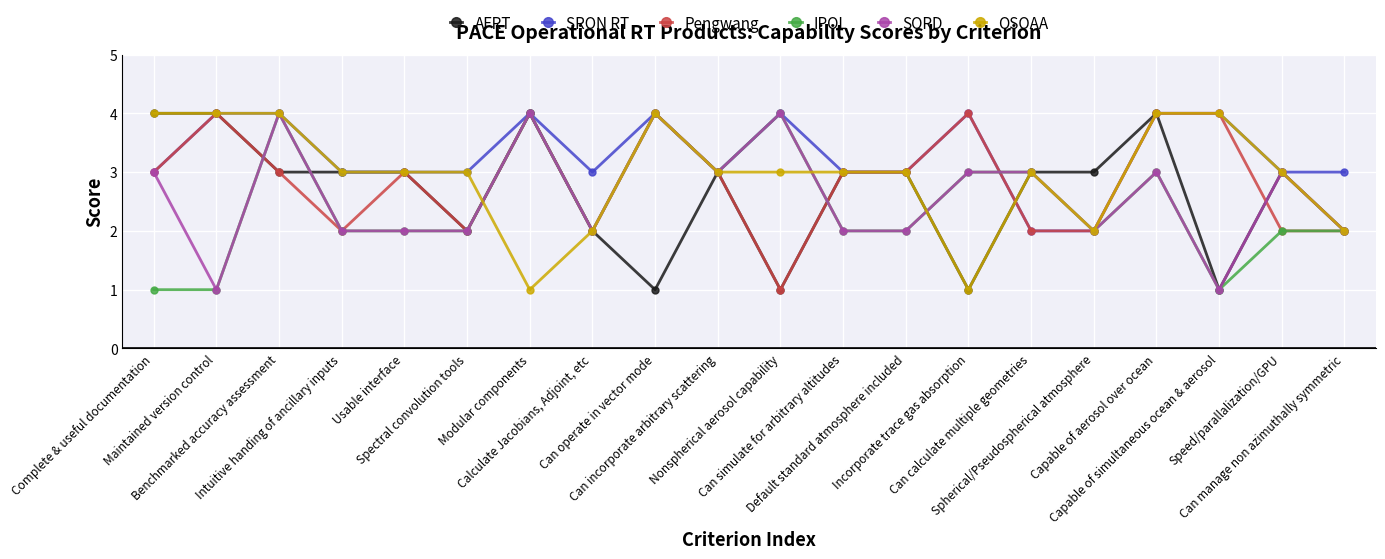

What is the difference between the maximum and minimum values in the Pengwang series?

3